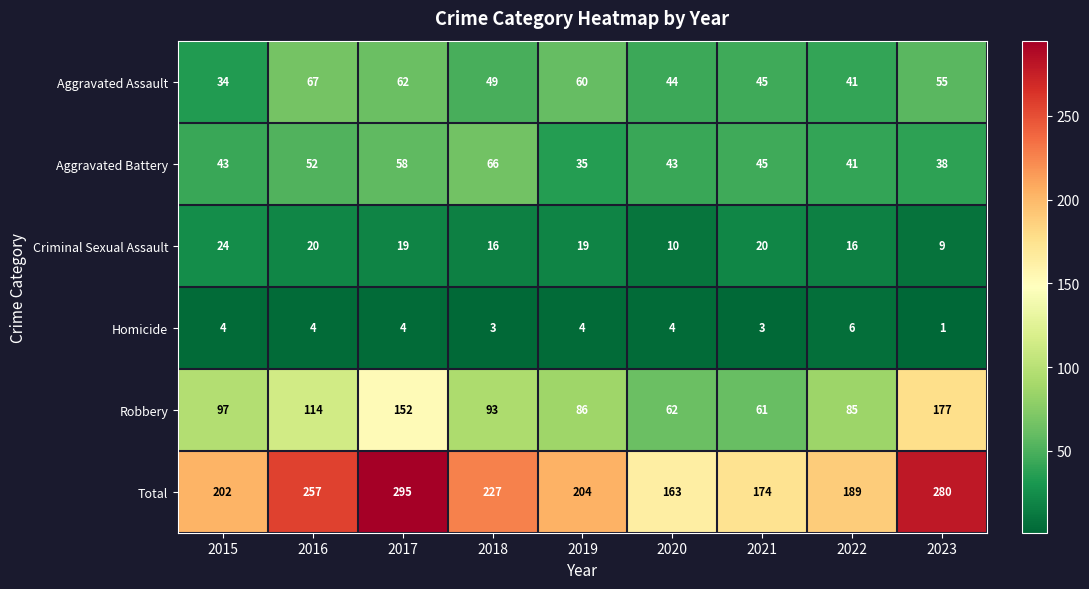

What is the sum of all Robbery values?

927